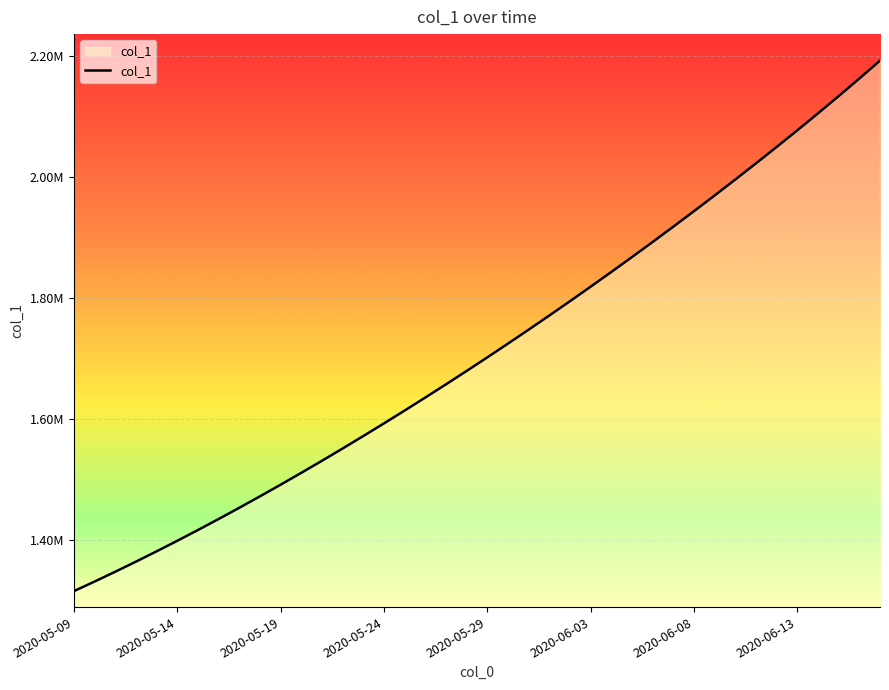

Rank the categories by value from lowest to highest.

2020-05-09, 2020-05-10, 2020-05-11, 2020-05-12, 2020-05-13, 2020-05-14, 2020-05-15, 2020-05-16, 2020-05-17, 2020-05-18, 2020-05-19, 2020-05-20, 2020-05-21, 2020-05-22, 2020-05-23, 2020-05-24, 2020-05-25, 2020-05-26, 2020-05-27, 2020-05-28, 2020-05-29, 2020-05-30, 2020-05-31, 2020-06-01, 2020-06-02, 2020-06-03, 2020-06-04, 2020-06-05, 2020-06-06, 2020-06-07, 2020-06-08, 2020-06-09, 2020-06-10, 2020-06-11, 2020-06-12, 2020-06-13, 2020-06-14, 2020-06-15, 2020-06-16, 2020-06-17